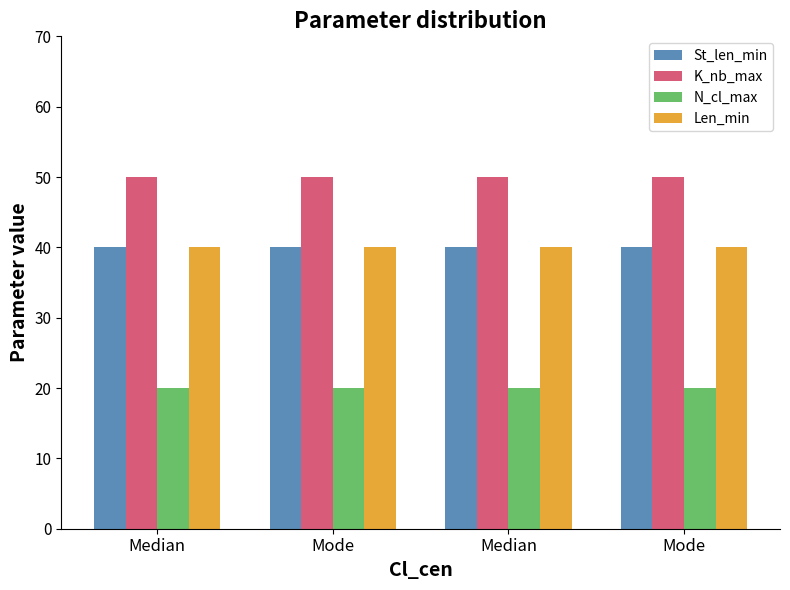

Reading right to left, transcribe all the data shown in this chart.

St_len_min: 40	40	40	40
K_nb_max: 50	50	50	50
N_cl_max: 20	20	20	20
Len_min: 40	40	40	40